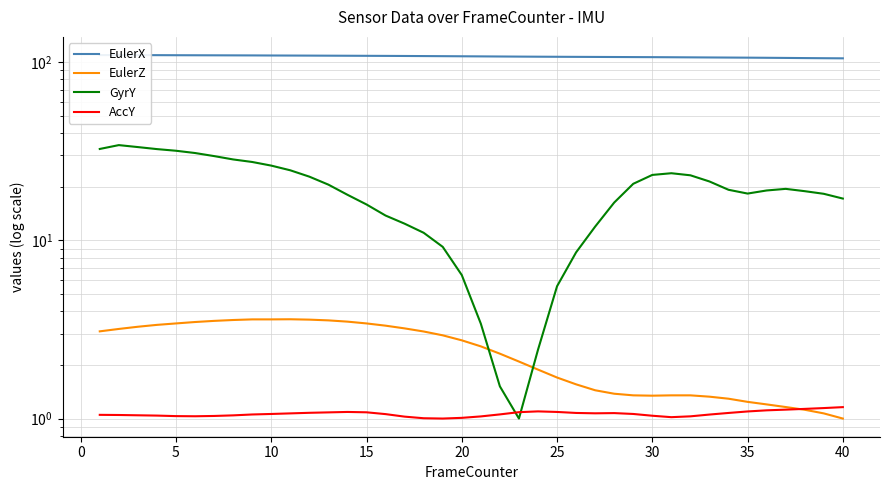

Which series has the widest spread of values?

GyrY